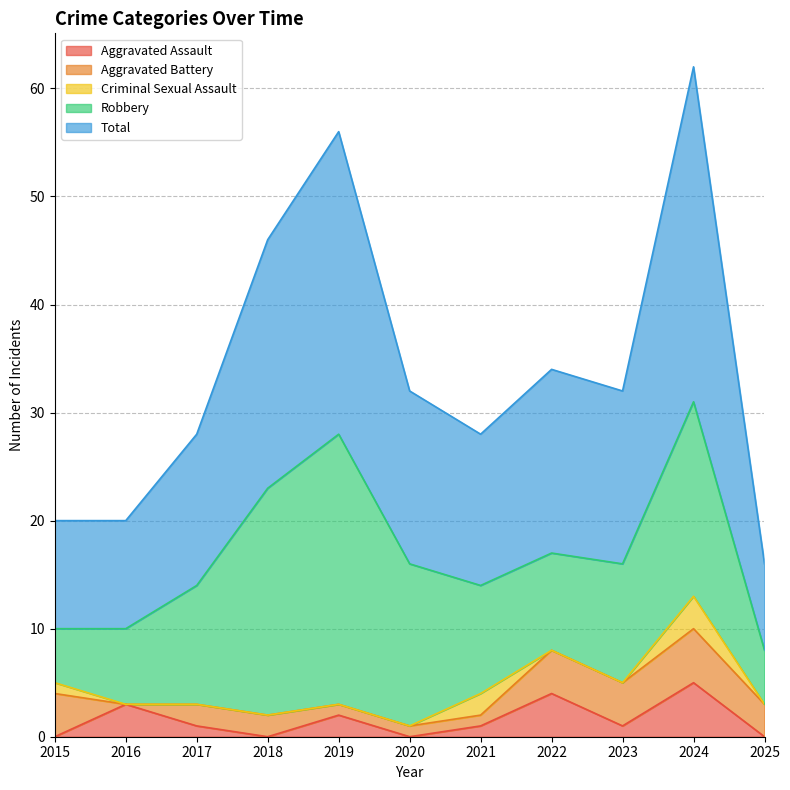

True or false: Total and Robbery cross at least once.

False